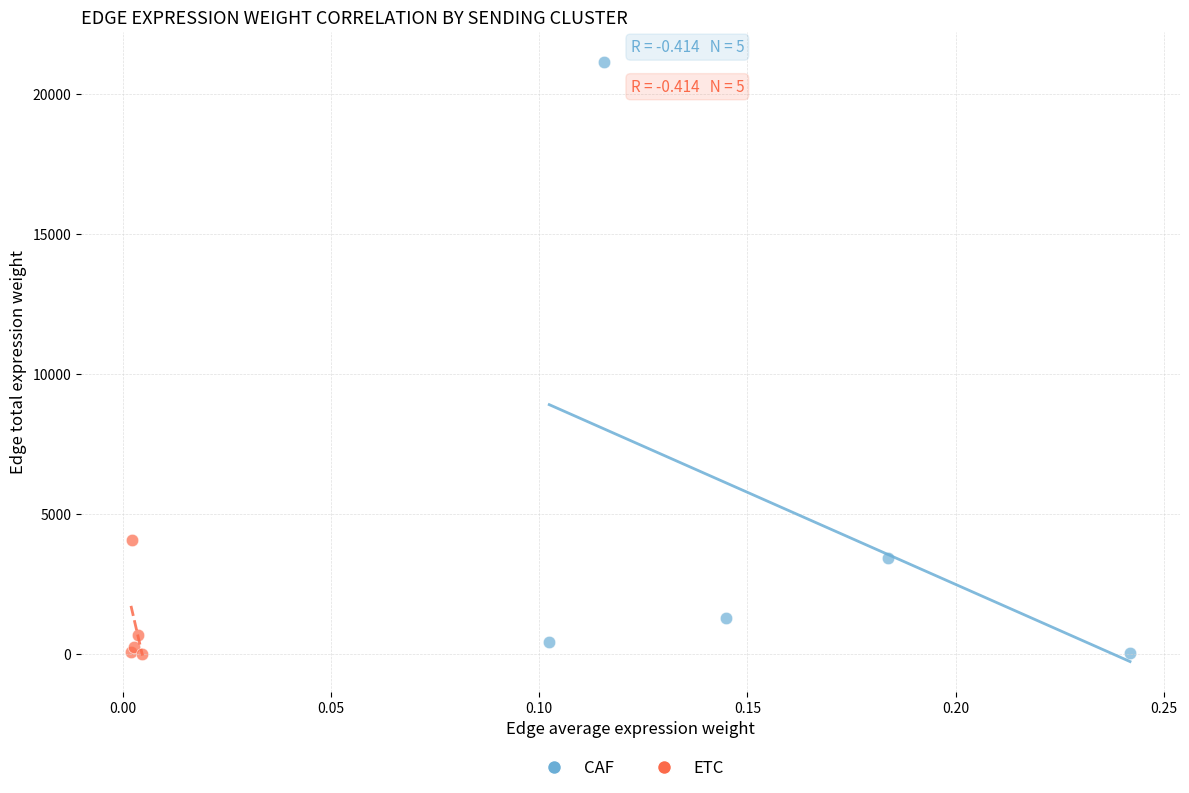

Which series contains the highest Y value?

CAF